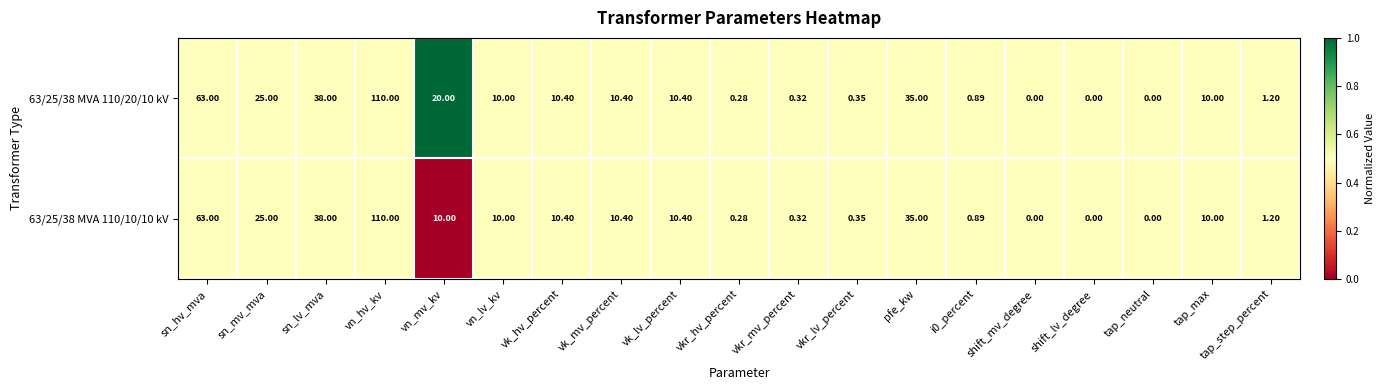

Where does the 63/25/38 MVA 110/10/10 kV series first go above 10?

sn_hv_mva